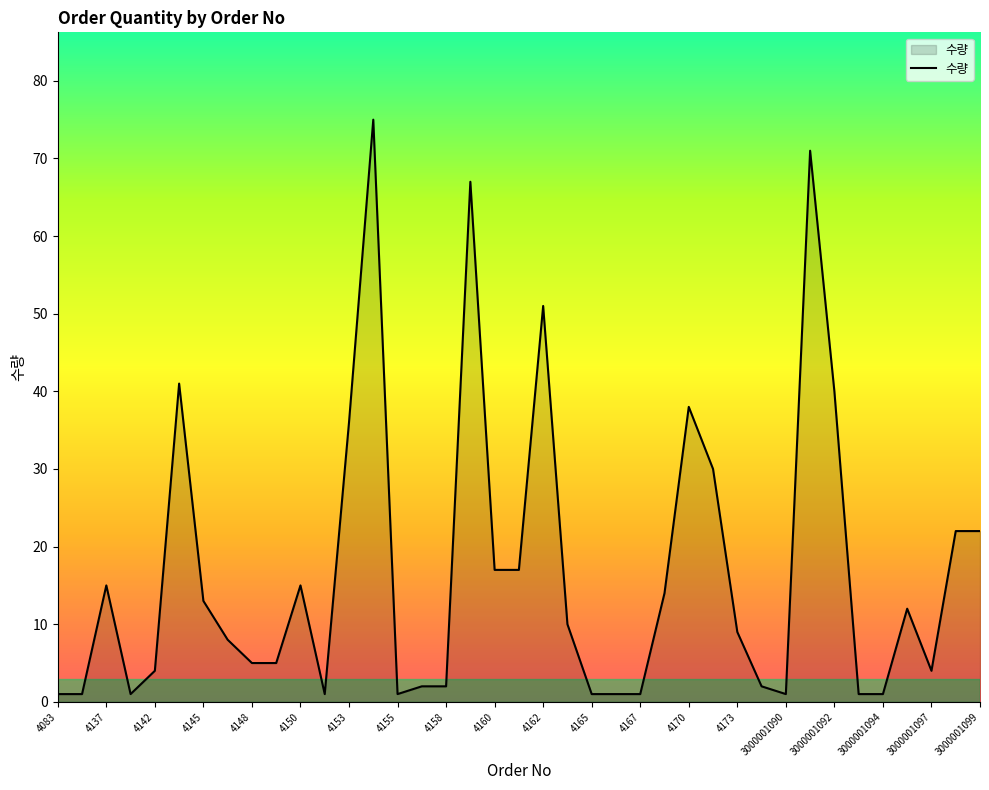

What is the maximum value shown in the chart?

75